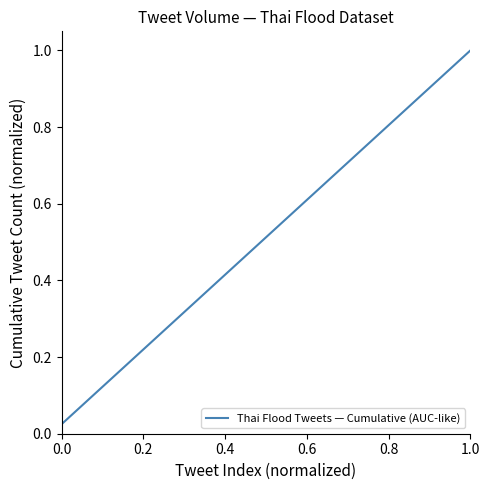

True or false: there are more than 0 points higher than both neighbors.

False